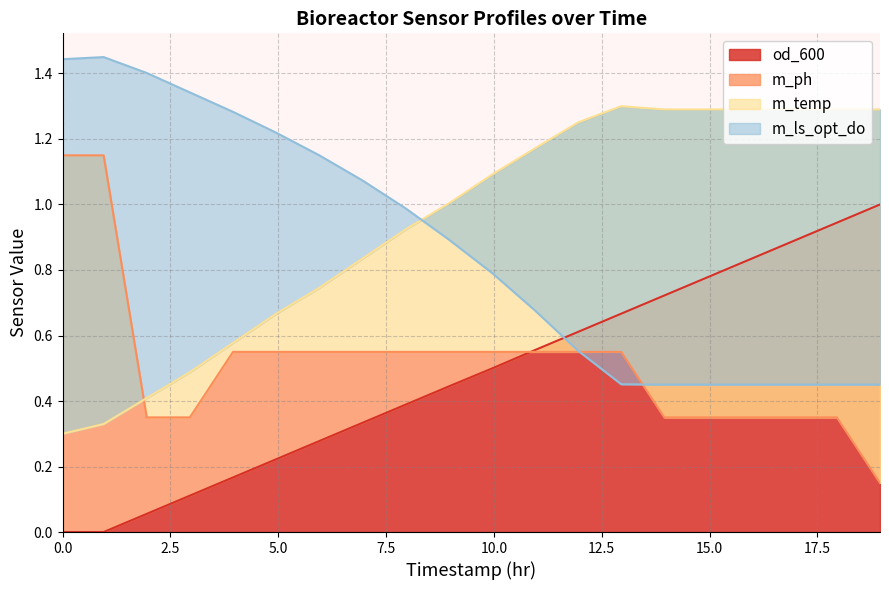

At which label does m_temp first exceed 1?

8.95